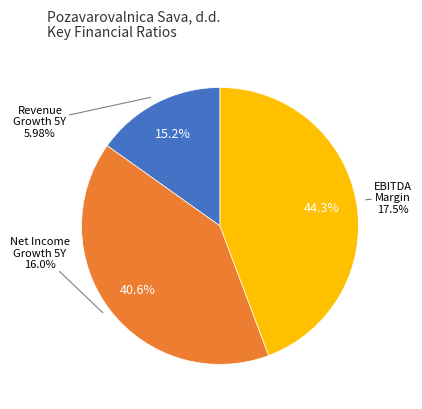

Which slice is the largest?

ebitda_margin